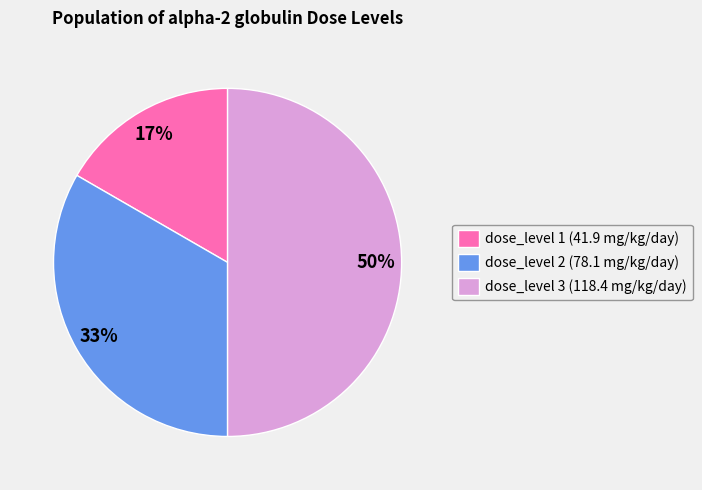

Rank the categories by value from lowest to highest.

dose_level 1 (41.9 mg/kg/day), dose_level 2 (78.1 mg/kg/day), dose_level 3 (118.4 mg/kg/day)